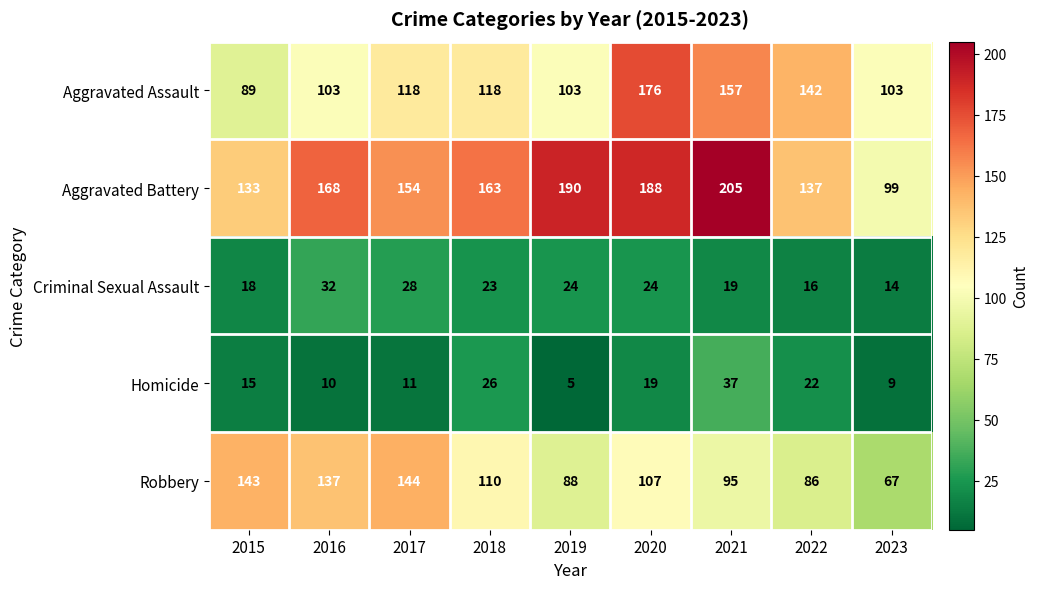

What is the spread (max minus min) of values at 2016?

158